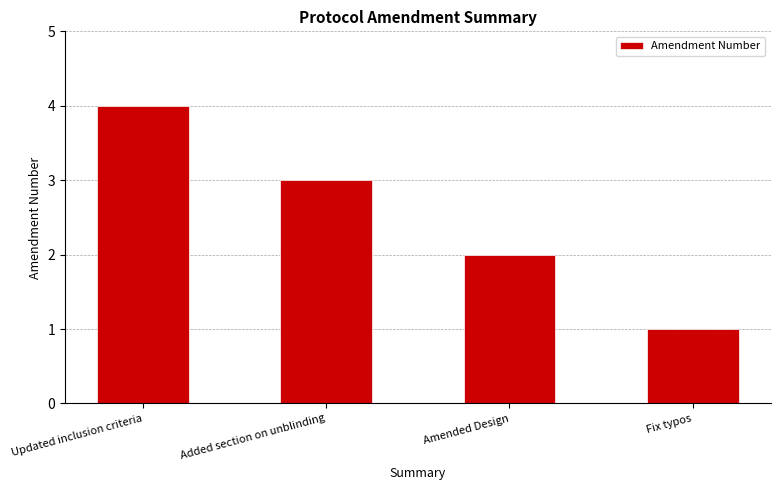

What is the label of the 3rd bar from the right?

Added section on unblinding